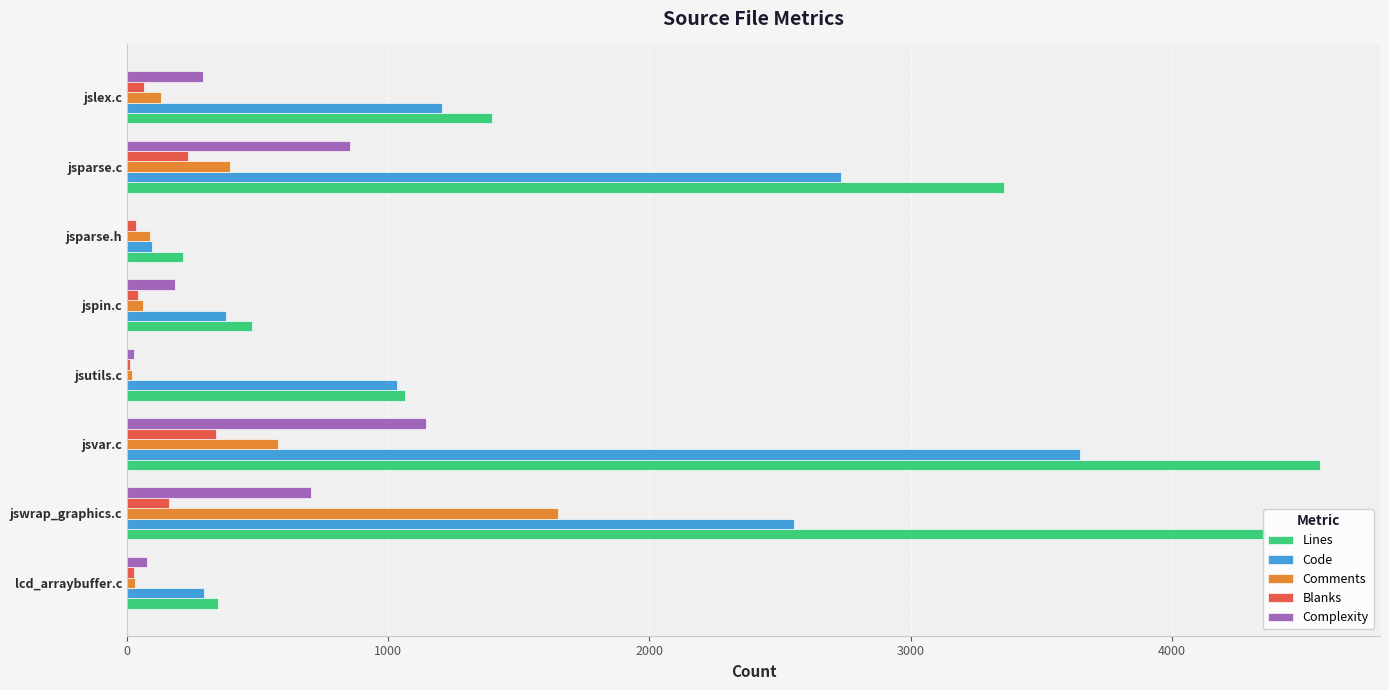

Which category has the highest value in the Comments series?

jswrap_graphics.c